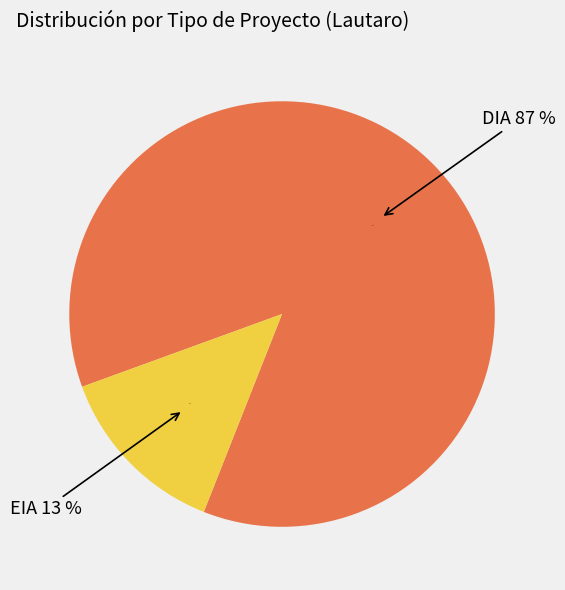

How many slices are in this pie chart?

2